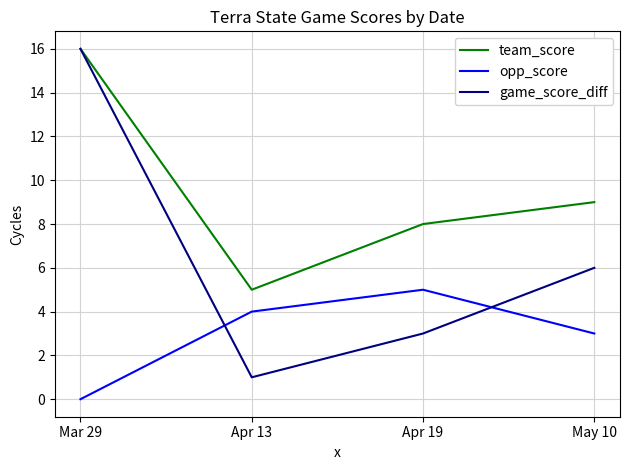

What is the minimum value for game_score_diff?

1